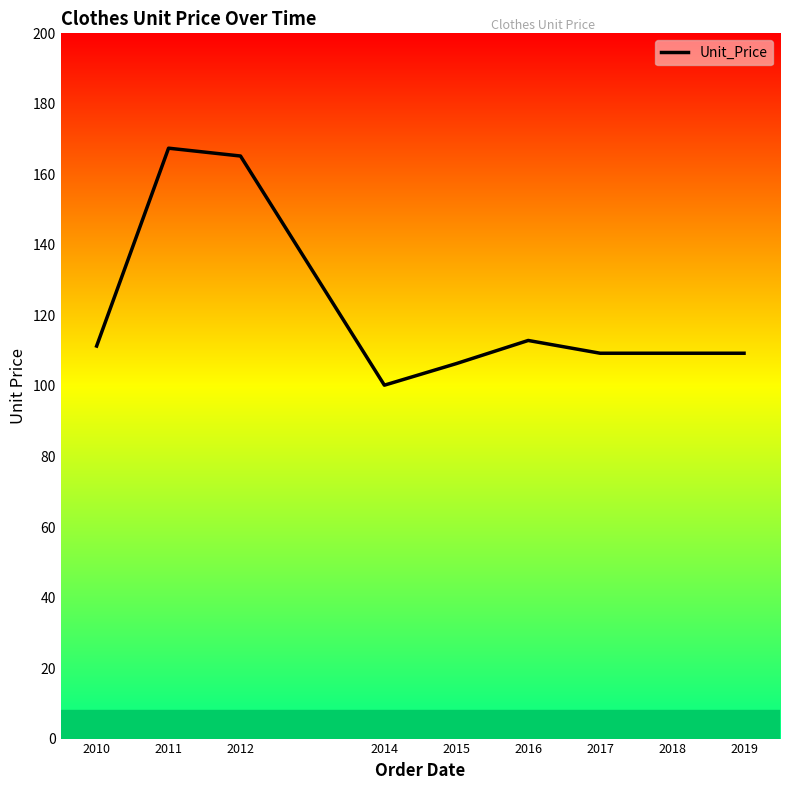

Count the number of categories in the chart.

9